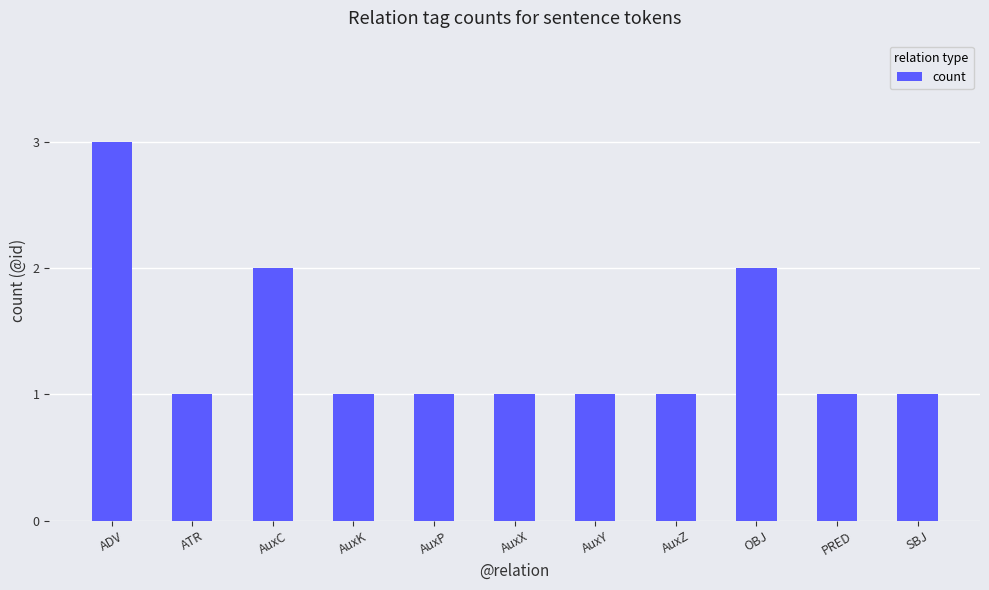

Is it true that the value at SBJ is 1?

True